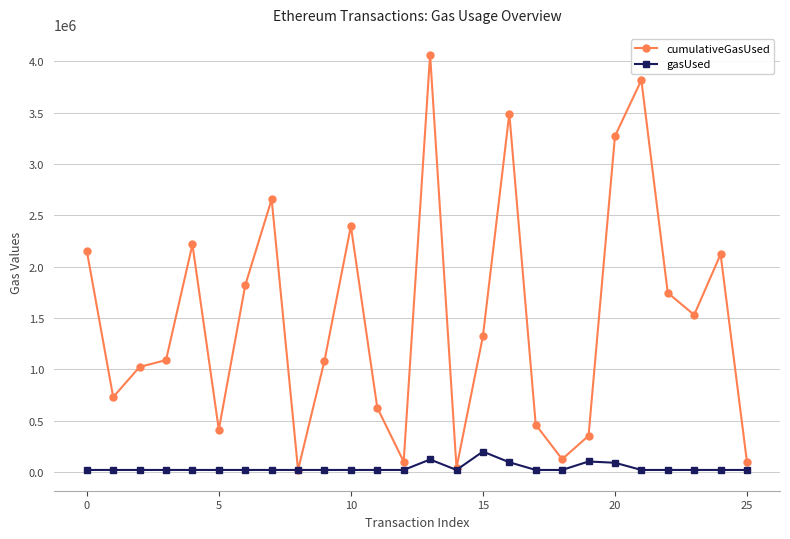

List the series in order of their overall mean, highest first.

cumulativeGasUsed, gasUsed